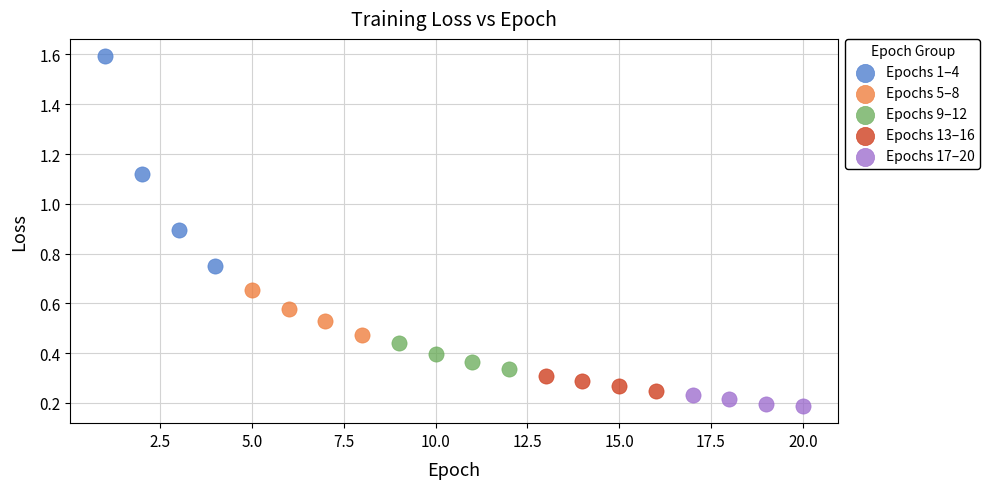

Which series has the largest Y range (max minus min)?

Epochs 1–4